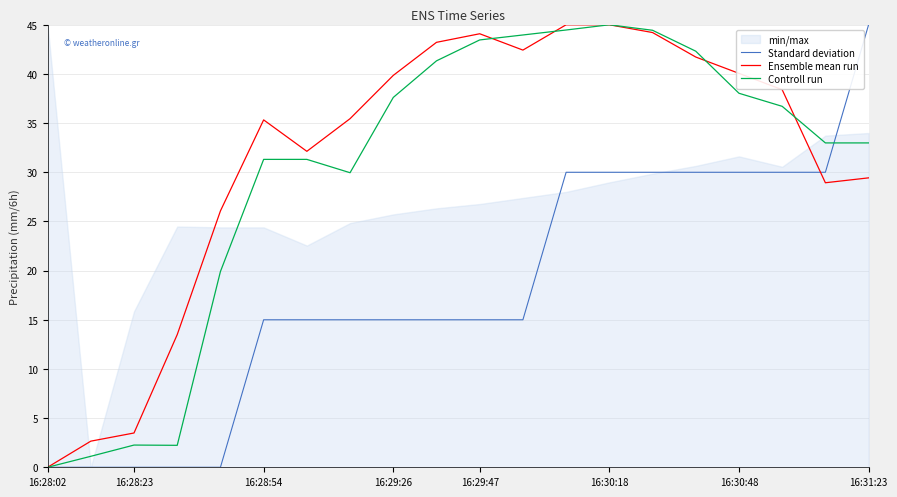

The Ensemble mean run series shows 16.4 at 16:30:18. True or false?

False